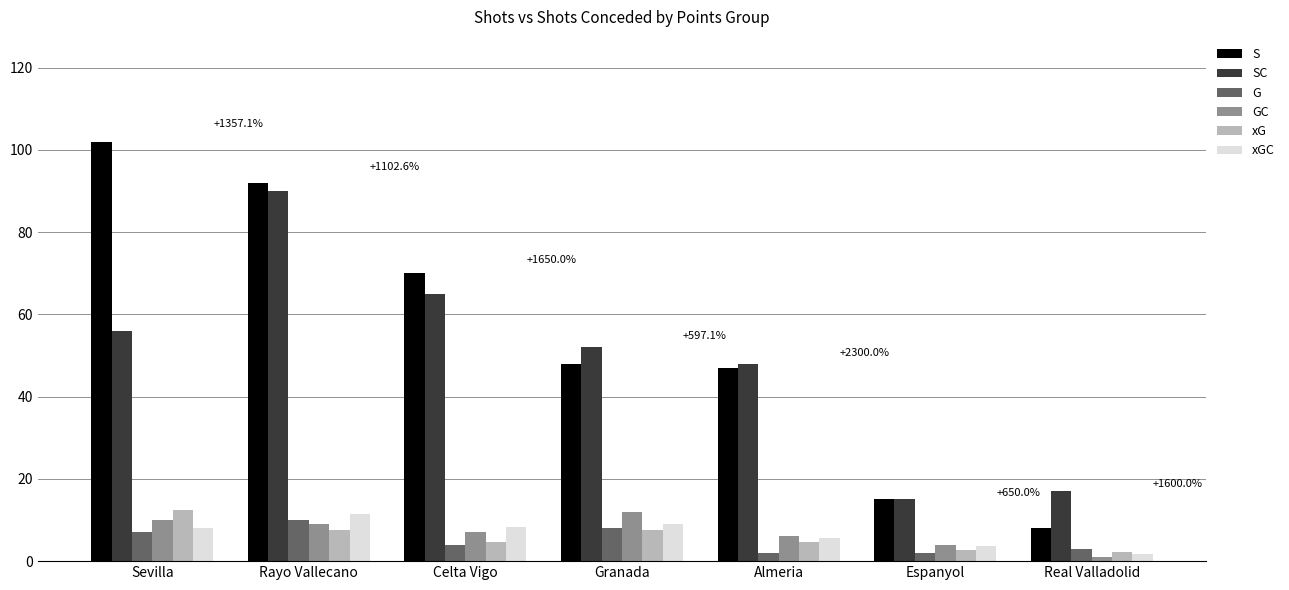

Which series has the widest spread of values?

S